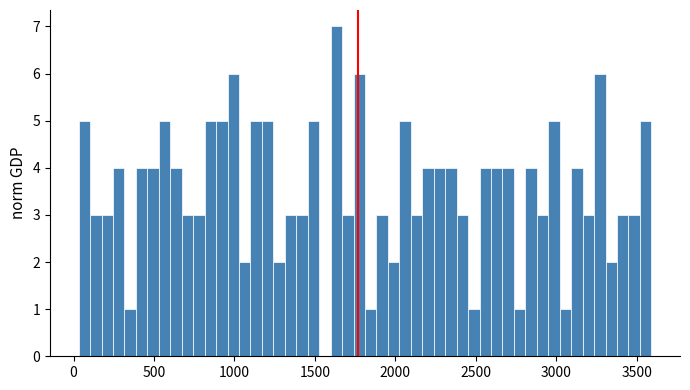

Around what value on the x-axis is the tallest bar? Give the approximate position of its centre, as read against the axis.

1650